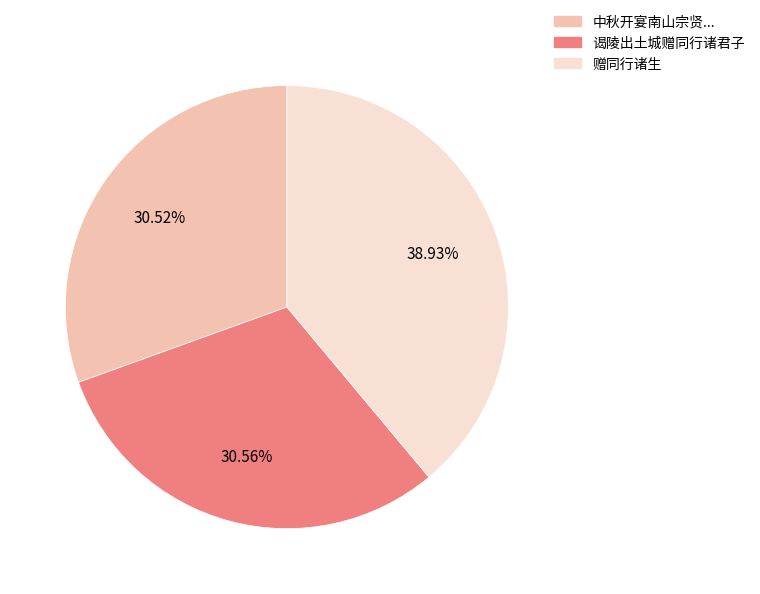

Is there a majority slice in this chart?

No